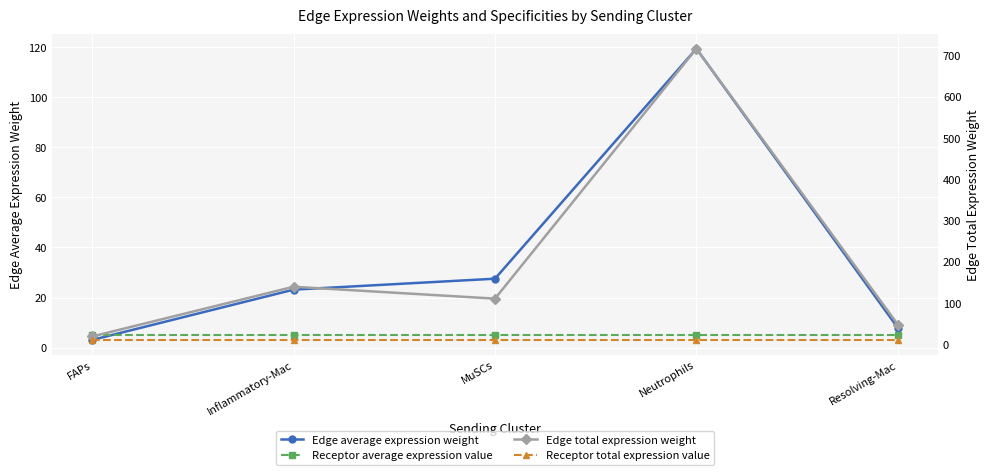

What is the sum of the Edge total expression weight values at Neutrophils and Resolving-Mac?

763.5